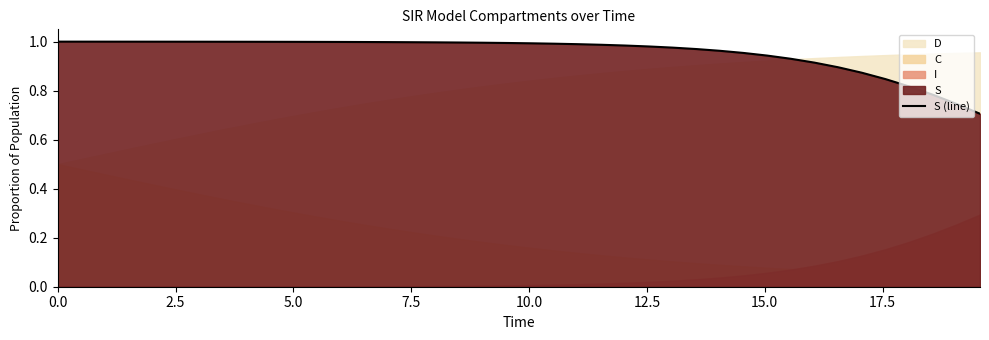

True or false: the data has more than 1 interior local peaks.

False